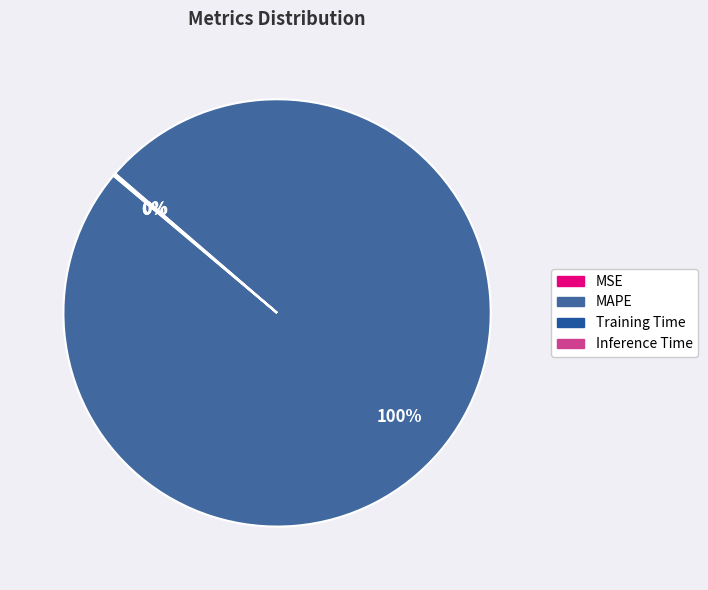

Does SMAPE account for over 50% of the chart?

No